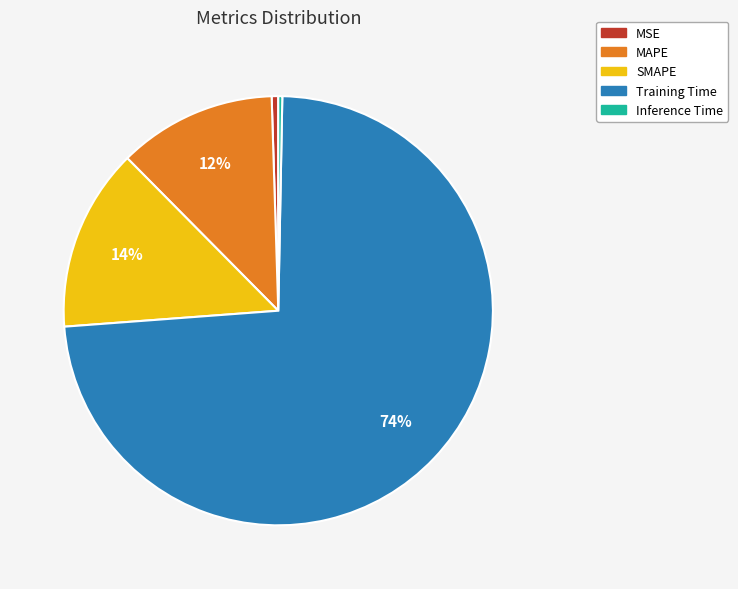

To the nearest percent, what is the difference between the SMAPE and Training Time slice percentages?

60%